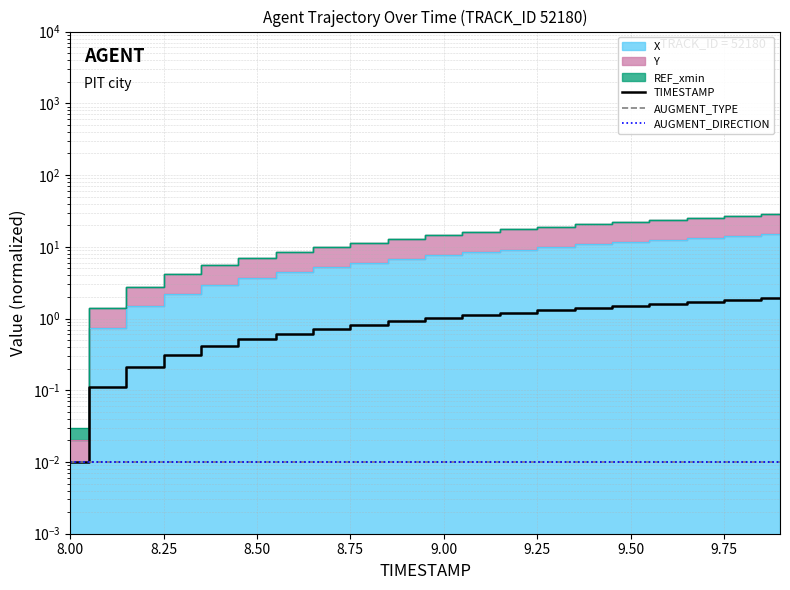

What is the difference between the maximum and second lowest values in the TIMESTAMP series?

1.8